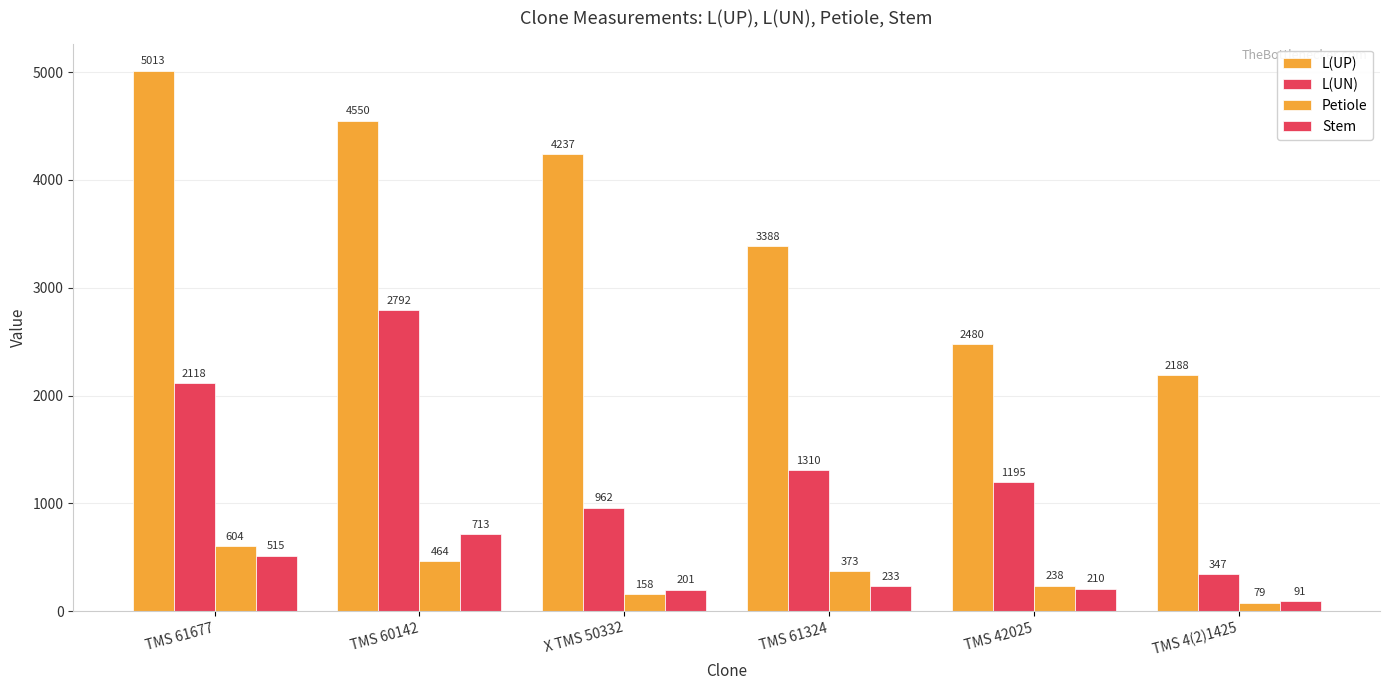

At TMS 4(2)1425, list the series in order from smallest to largest.

Petiole, Stem, L(UN), L(UP)